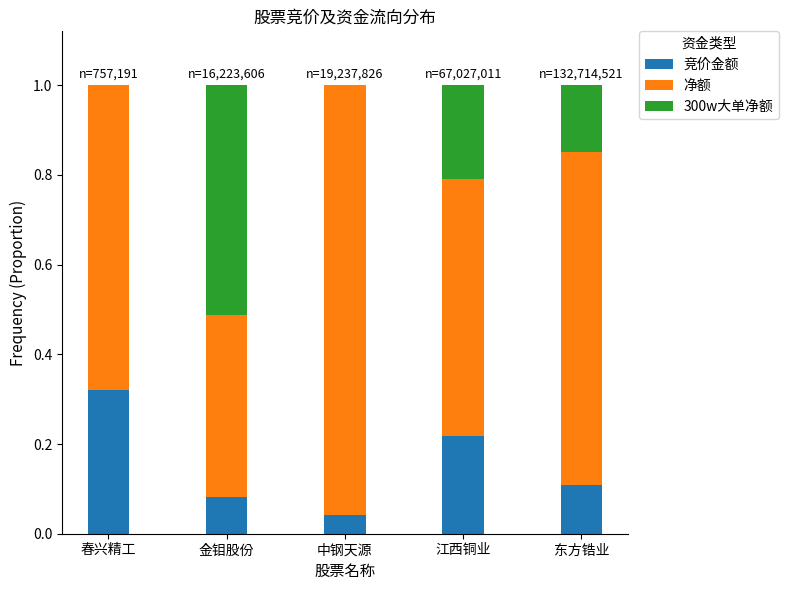

Does the chart contain stacked bars?

Yes